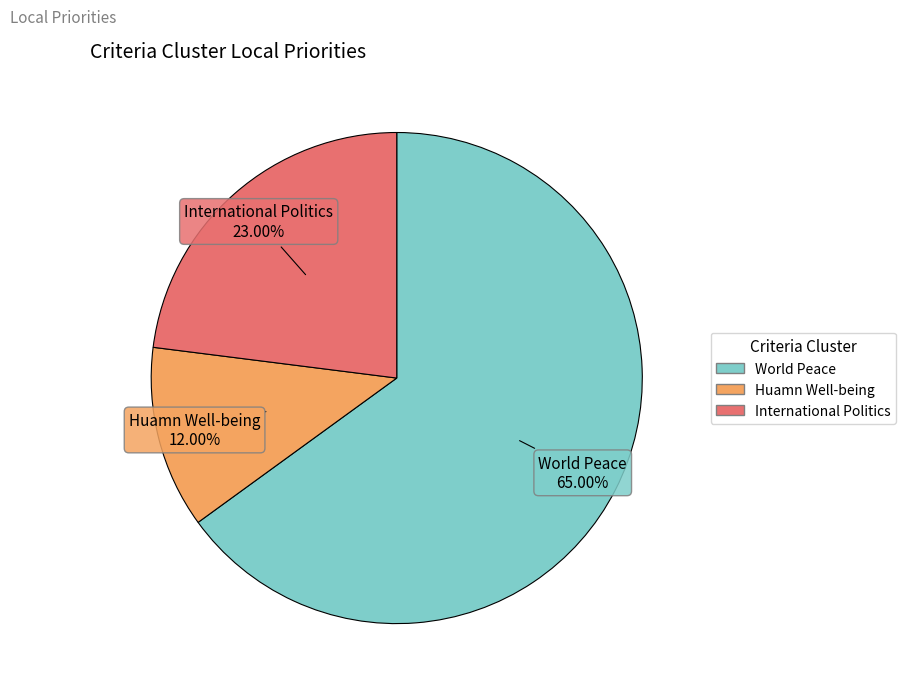

Is Huamn Well-being the majority of the pie?

No